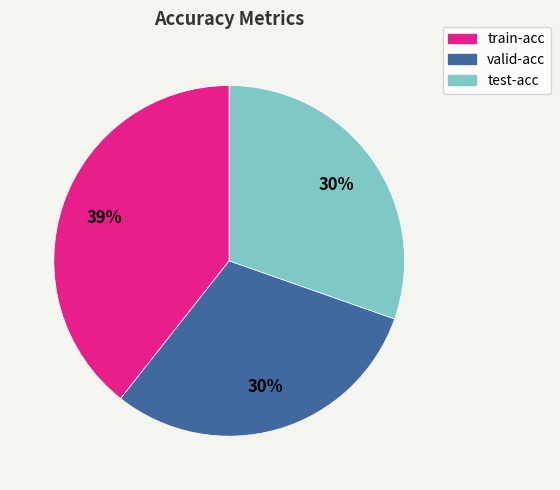

What percentage is the valid-acc slice, to the nearest percent?

30%